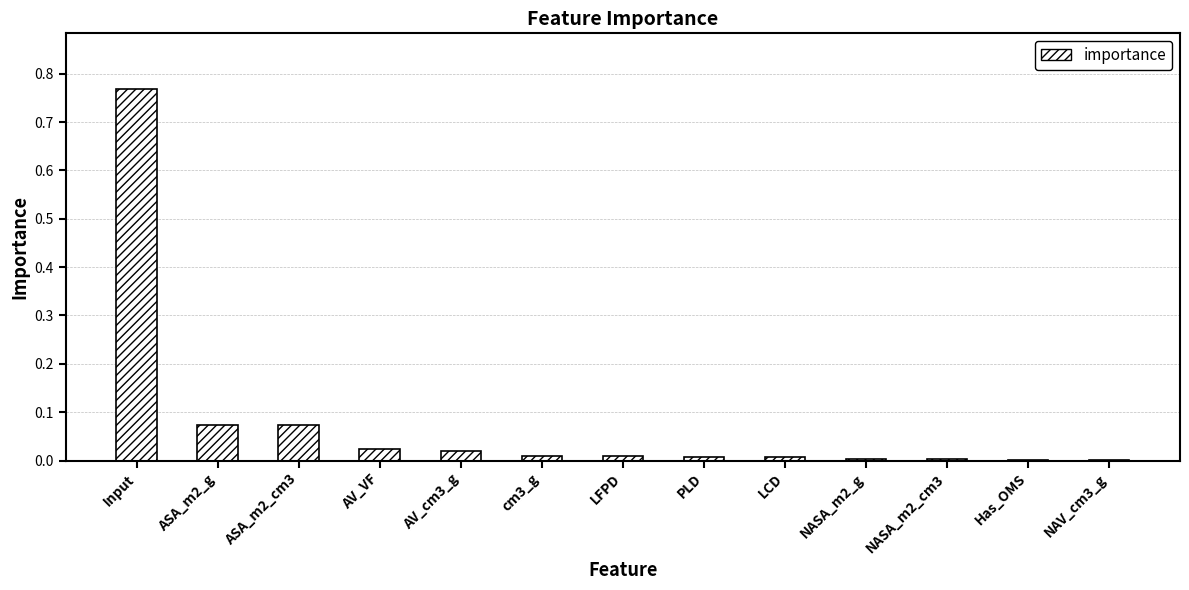

Are the bars horizontal?

No